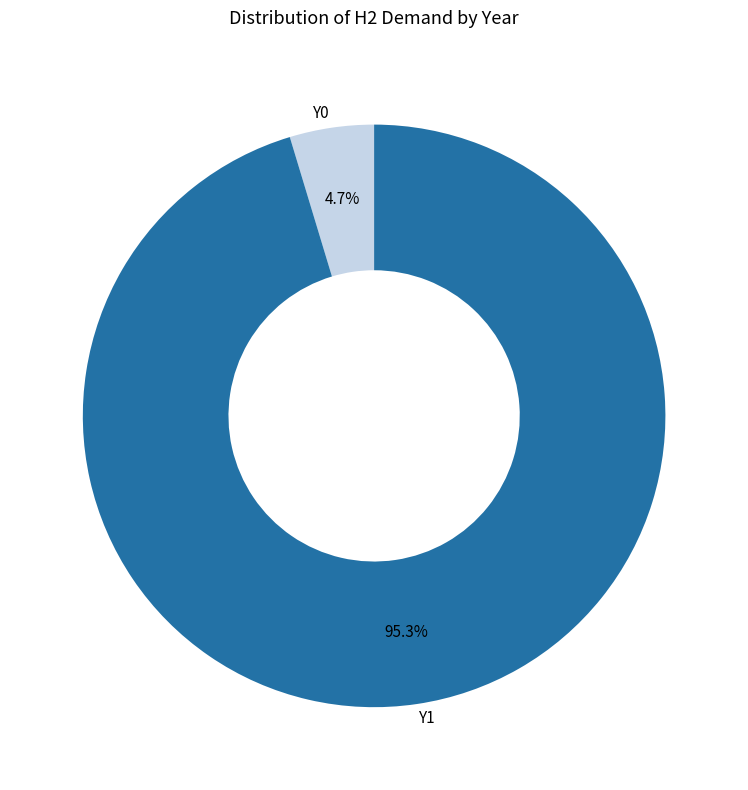

What percentage is the Y1 slice, to the nearest percent?

95%